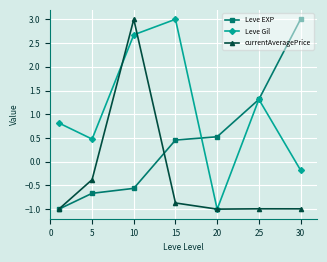

How many negative values does the currentAveragePrice series have?

6